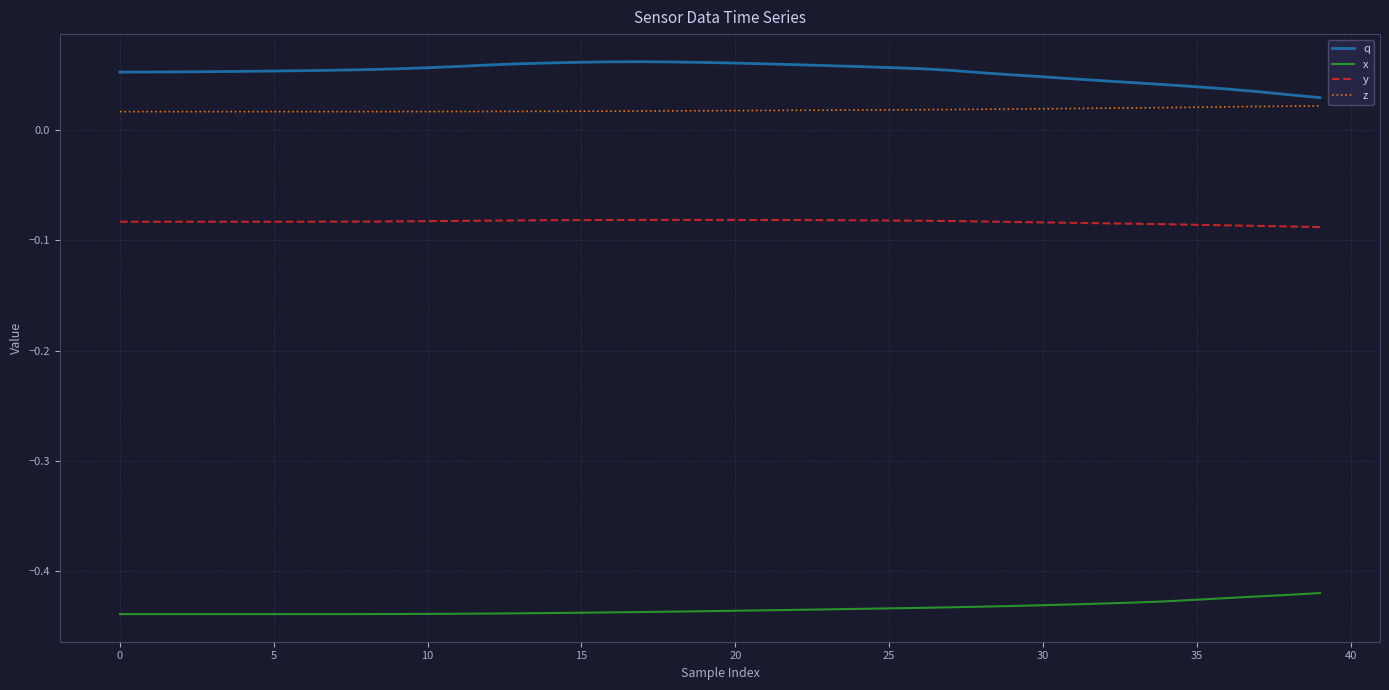

Rank the series by their maximum value, from lowest to highest.

x, y, z, q